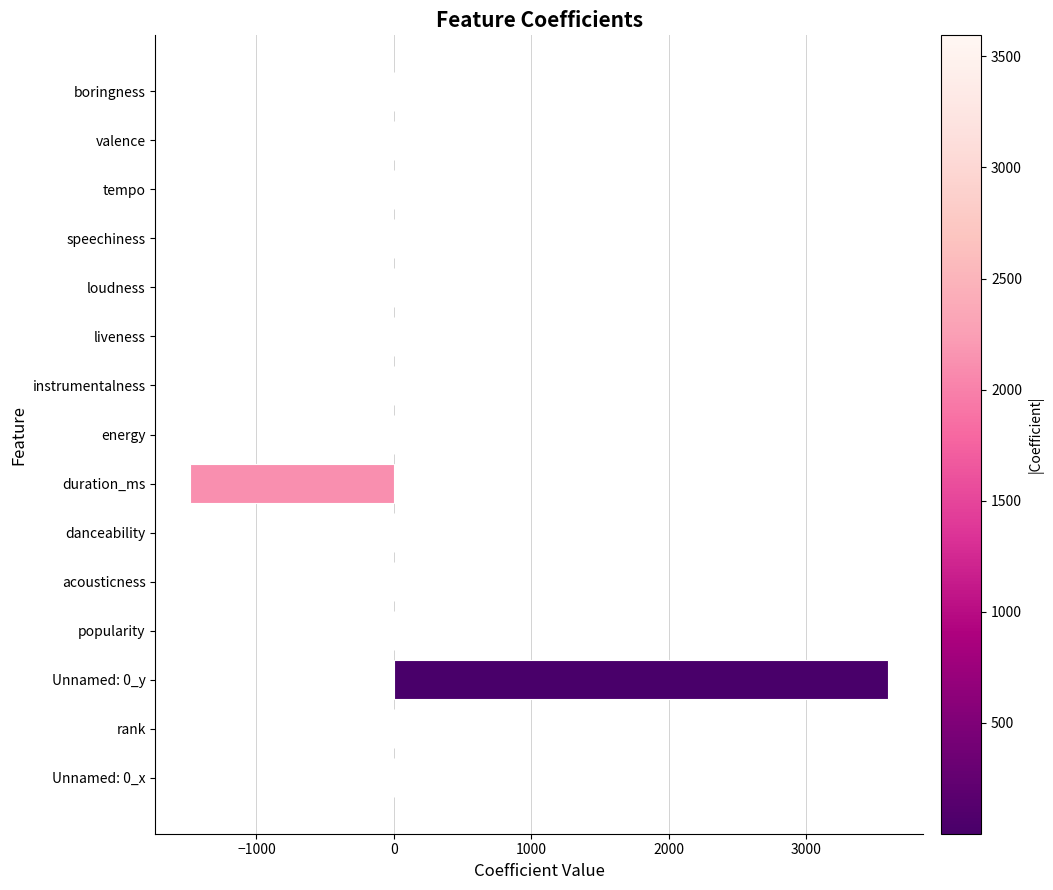

Is it true that the value at loudness is -0.0?

True